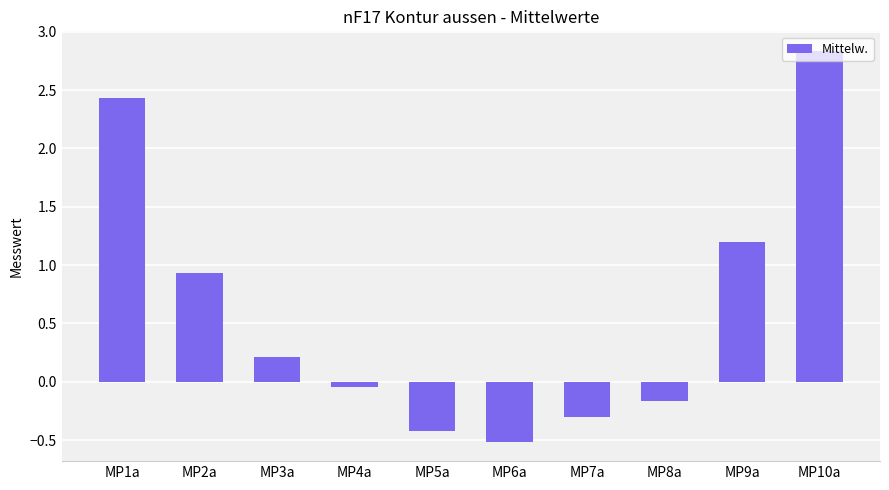

What is the difference between the values at MP10a and MP7a?

3.1